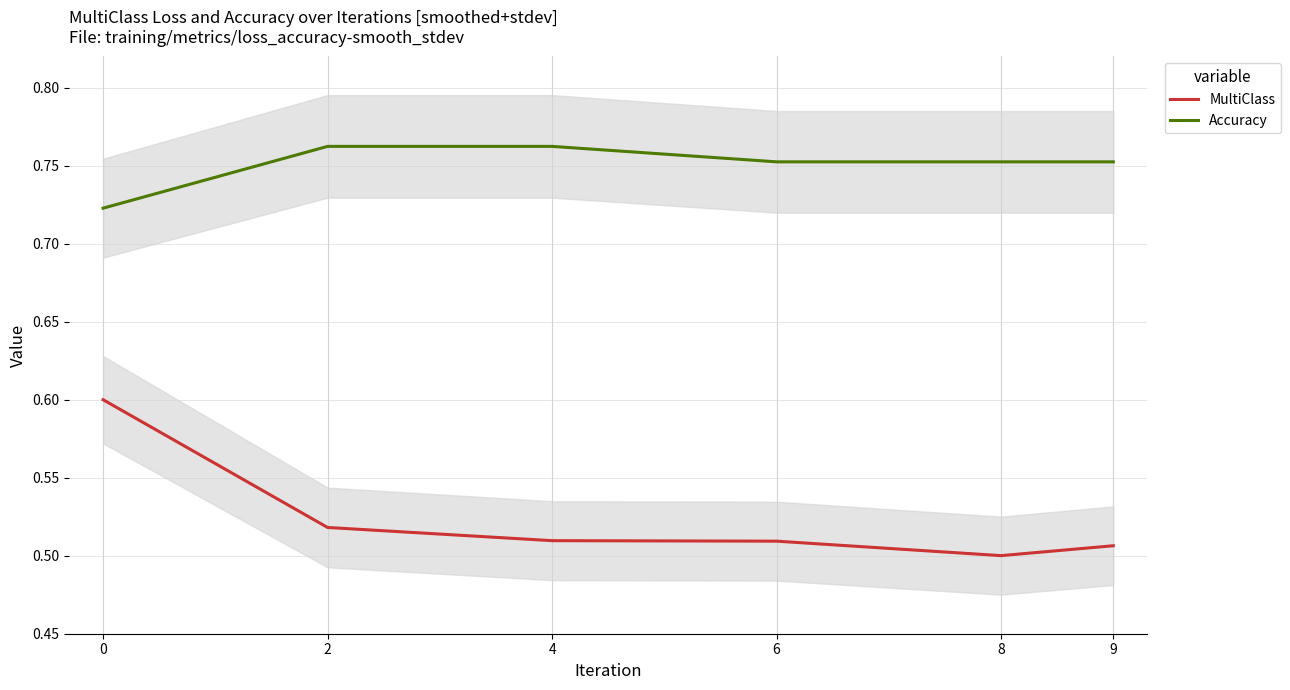

Which series changed the most between 4 and 8?

Accuracy